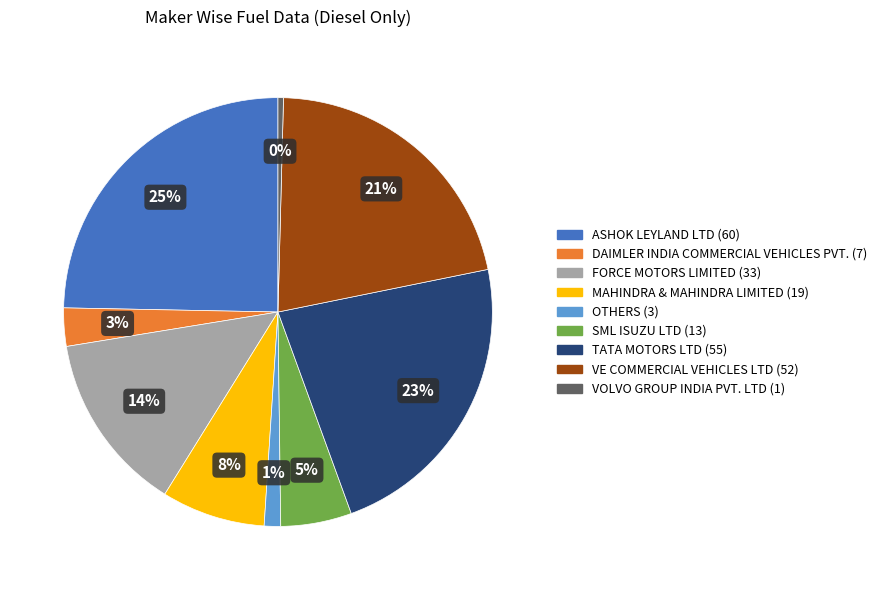

Which slice is the largest?

ASHOK LEYLAND LTD